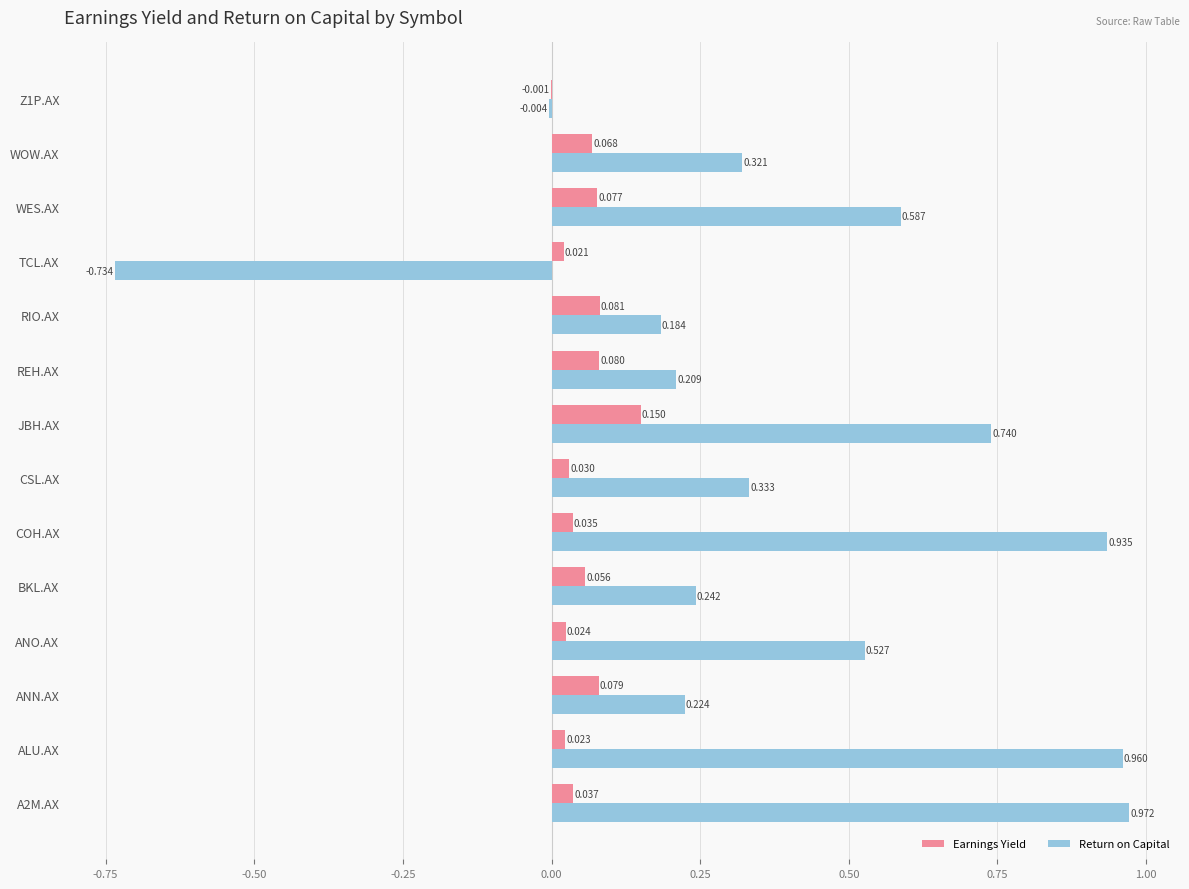

Between ANO.AX and RIO.AX, which series saw the biggest shift?

Return on Capital